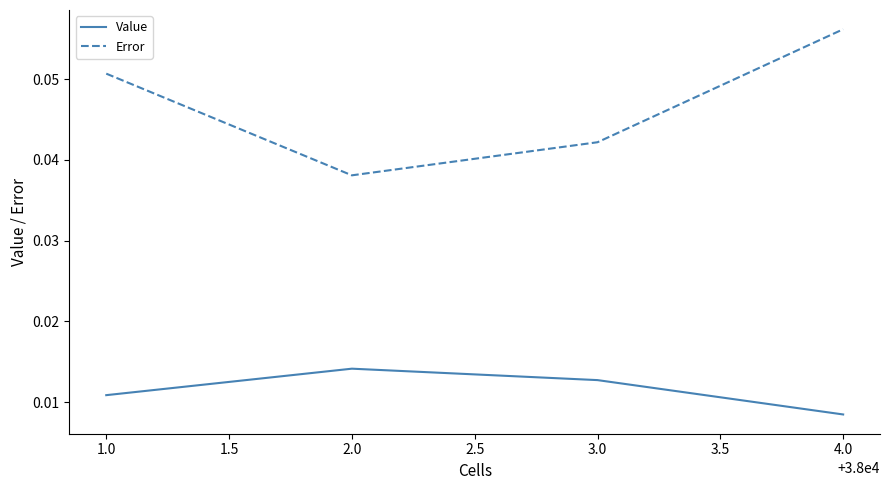

Is this an area chart (filled region under the line)?

No